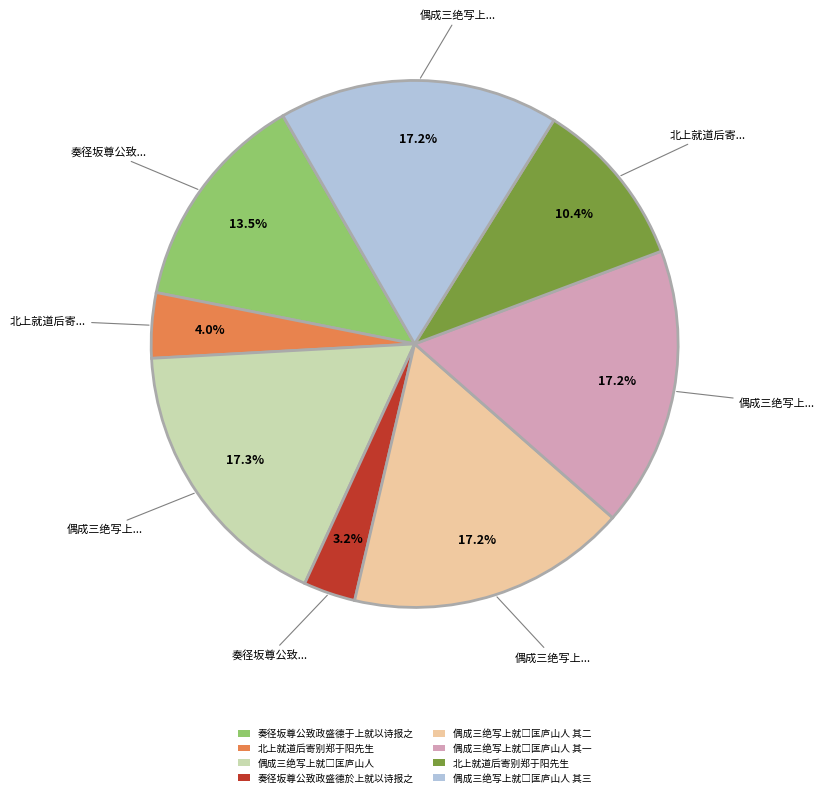

Does any single category account for the majority?

No